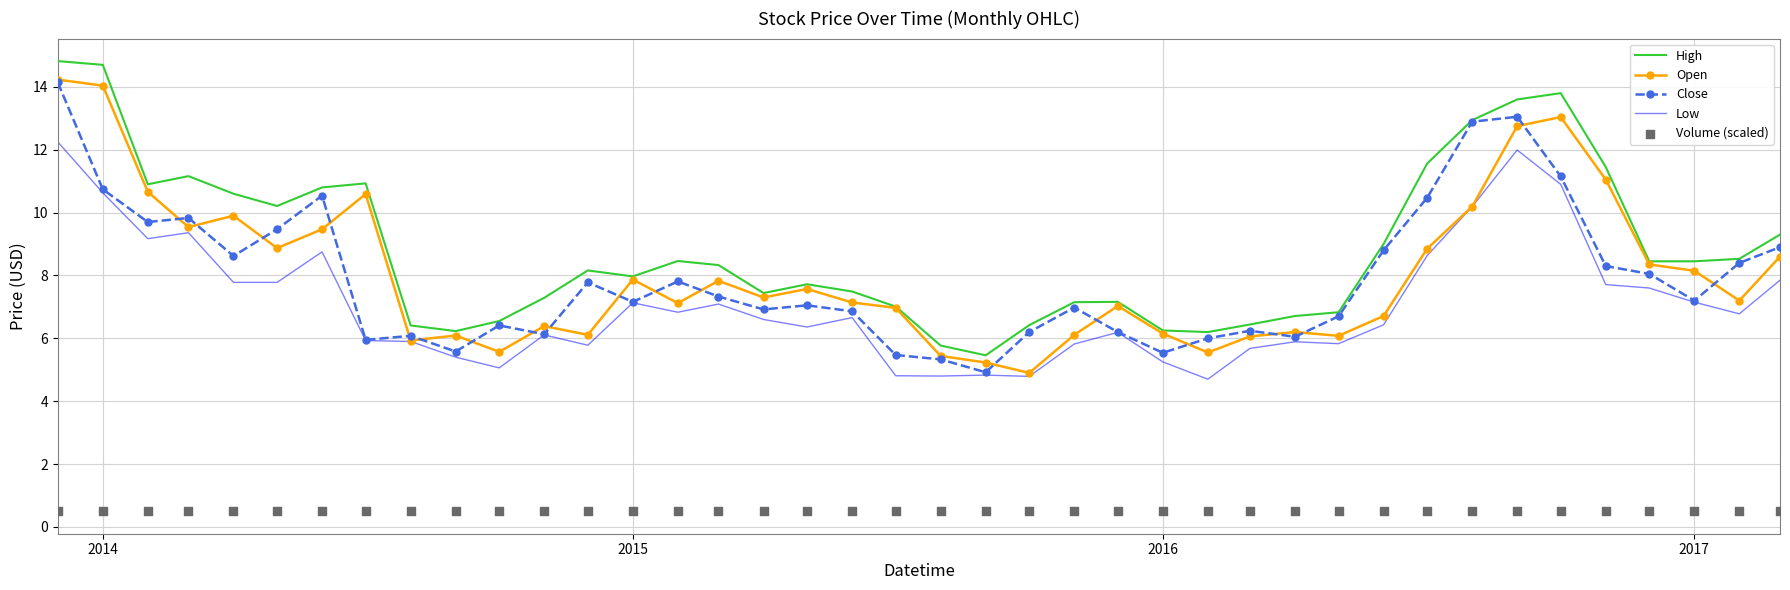

Which series reaches the maximum Y coordinate?

High